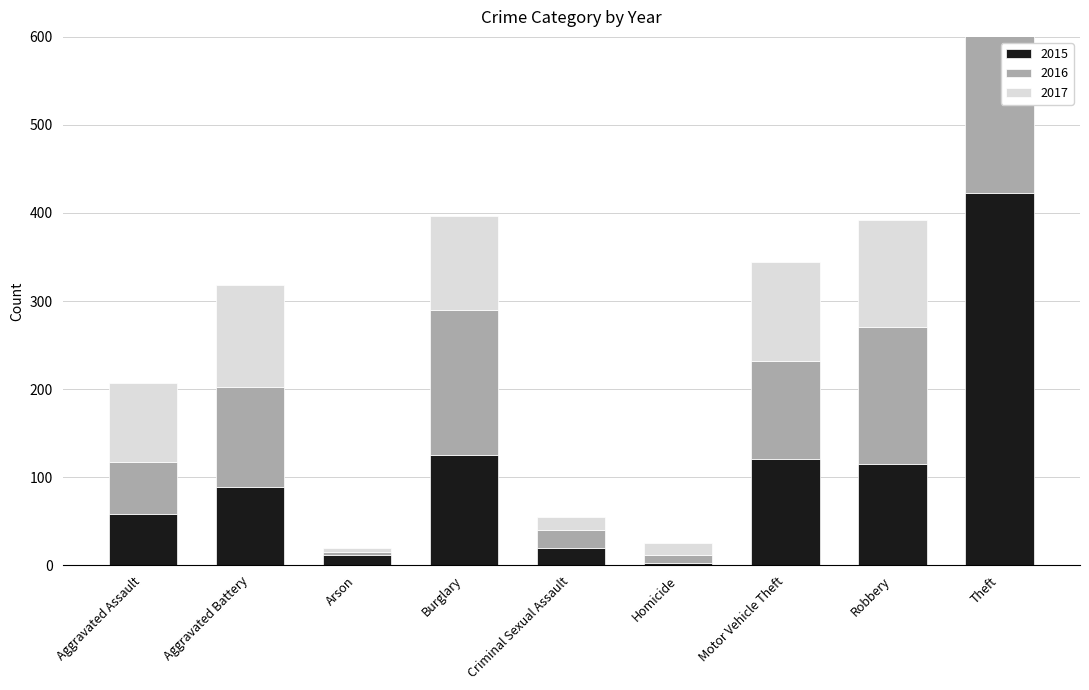

What is the difference between the 2015 values at Burglary and Criminal Sexual Assault?

105